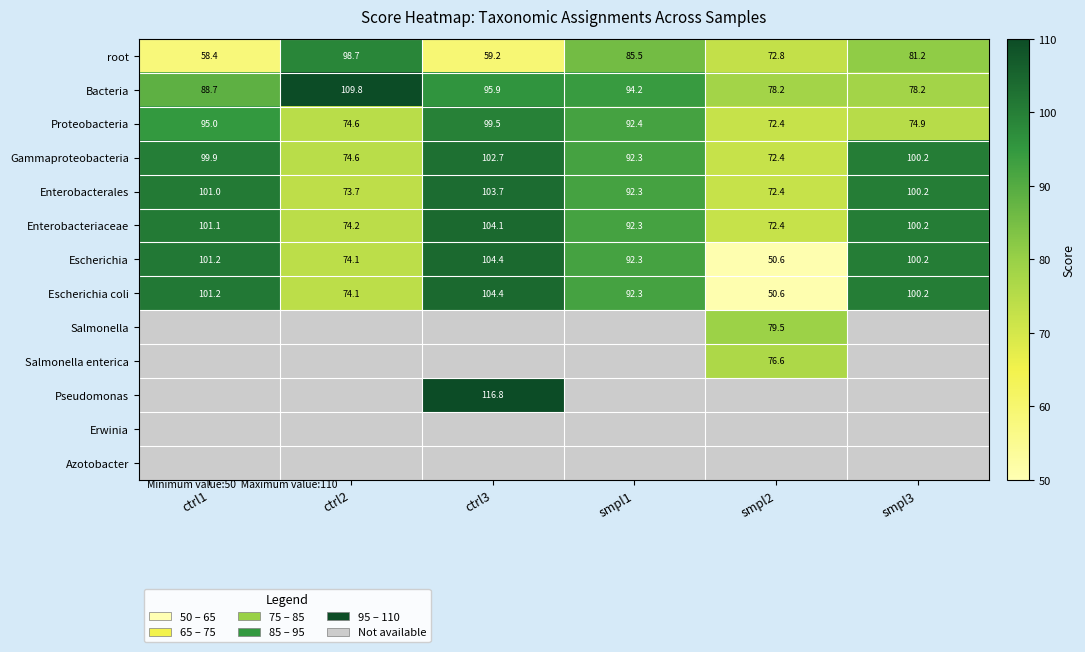

Is it true that Escherichia equals 14.8 at smpl2?

False